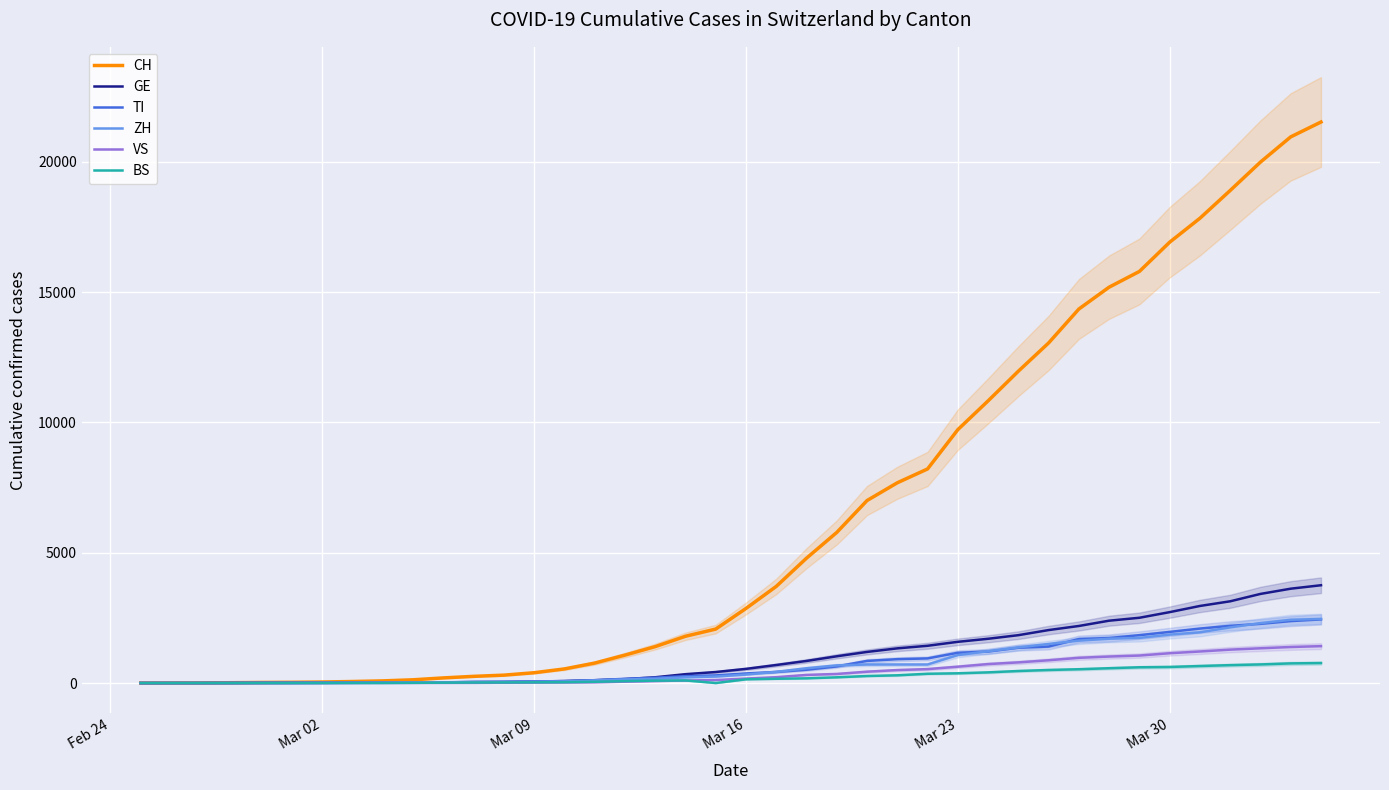

True or false: TI and CH cross at least once.

False